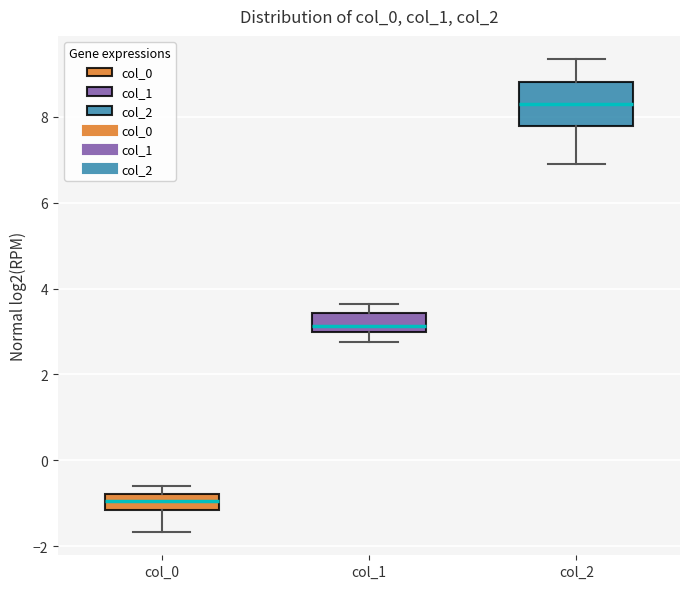

Which box is the tallest, from its lower edge to its upper edge?

col_2